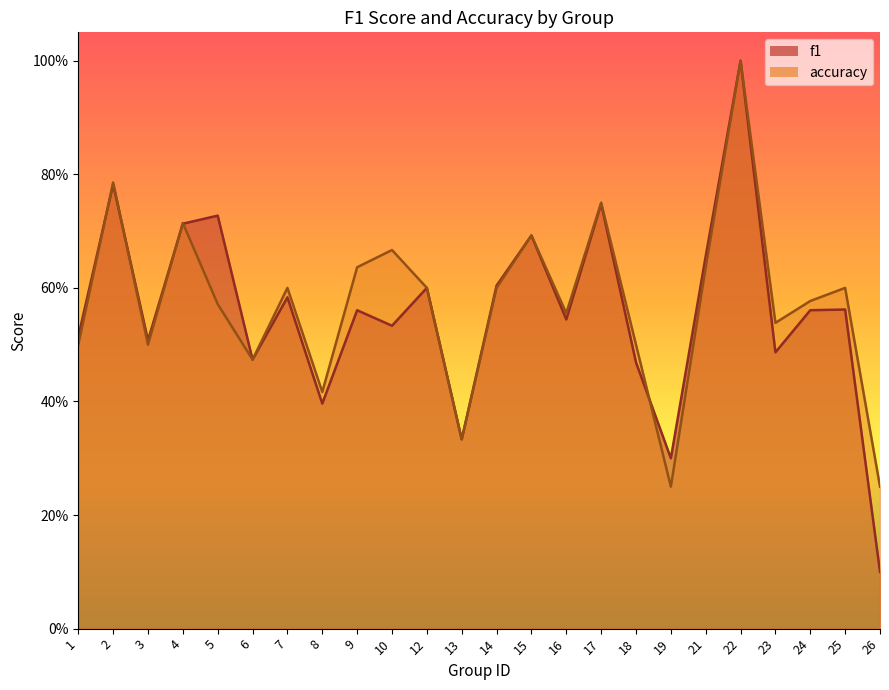

What is the value of the accuracy point at the 23rd from the left?

0.6